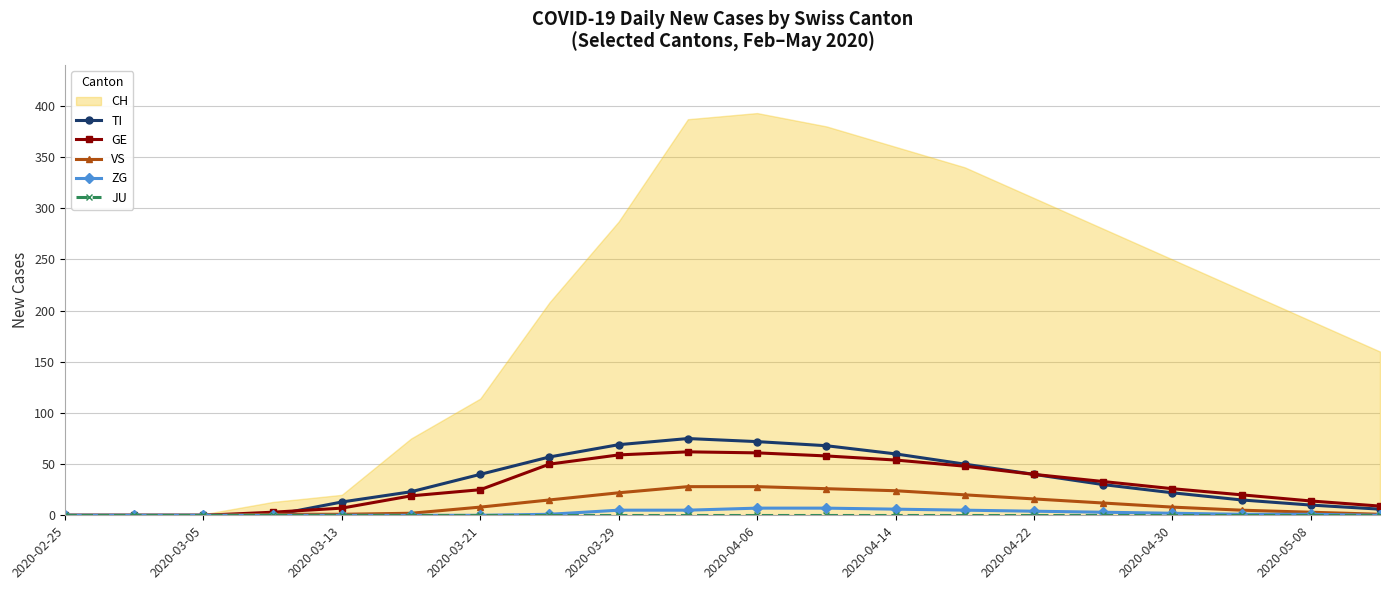

Does the chart display data point markers on the line(s)?

Yes